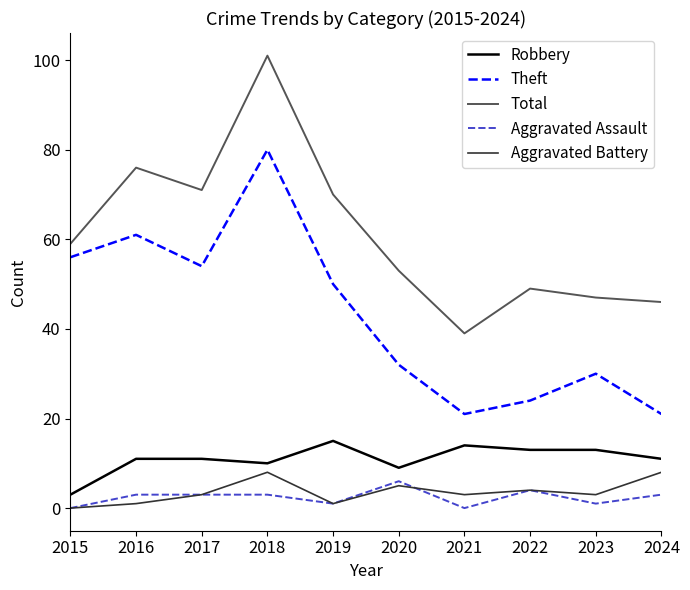

What is the approximate value of Aggravated Battery at 2018?

8